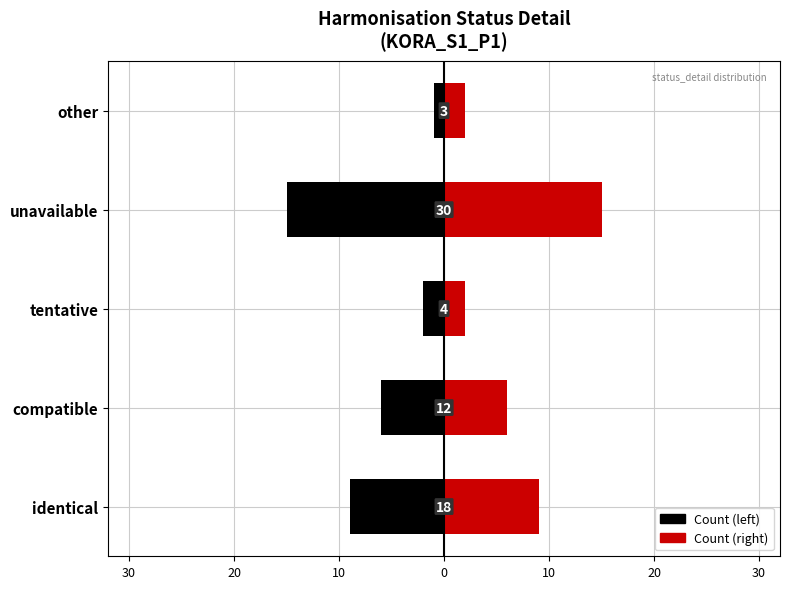

Is it true that Right (red) equals 2 at other?

True